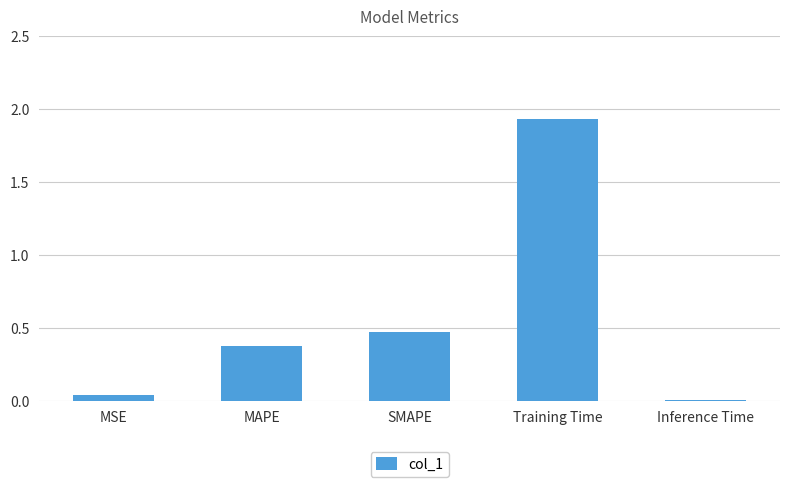

How many data points does each series have?

5